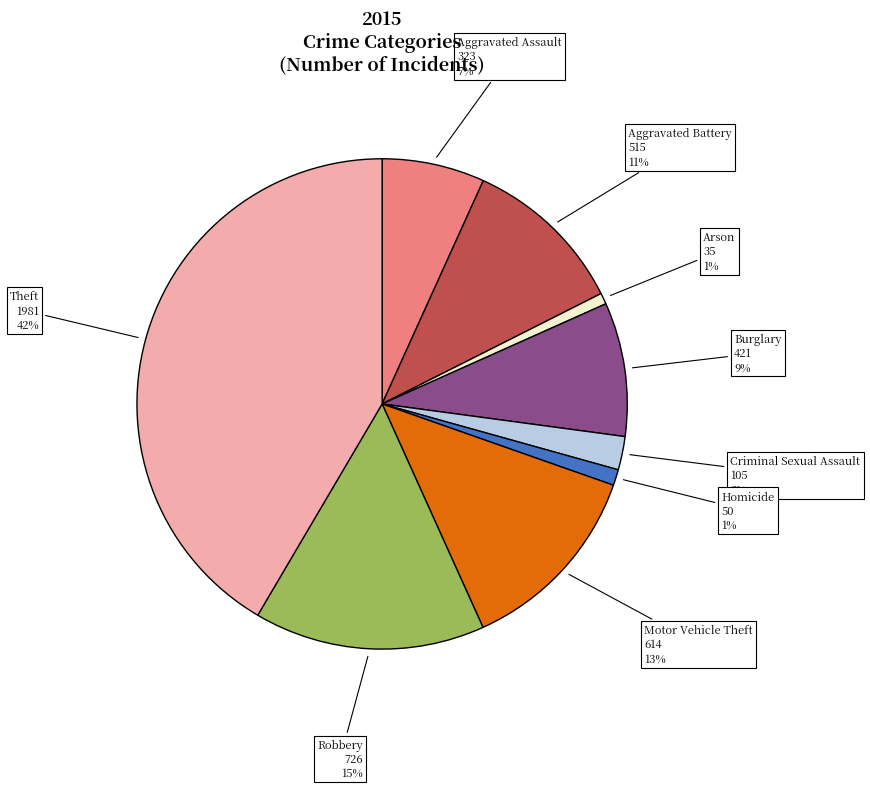

Does any single category account for the majority?

No